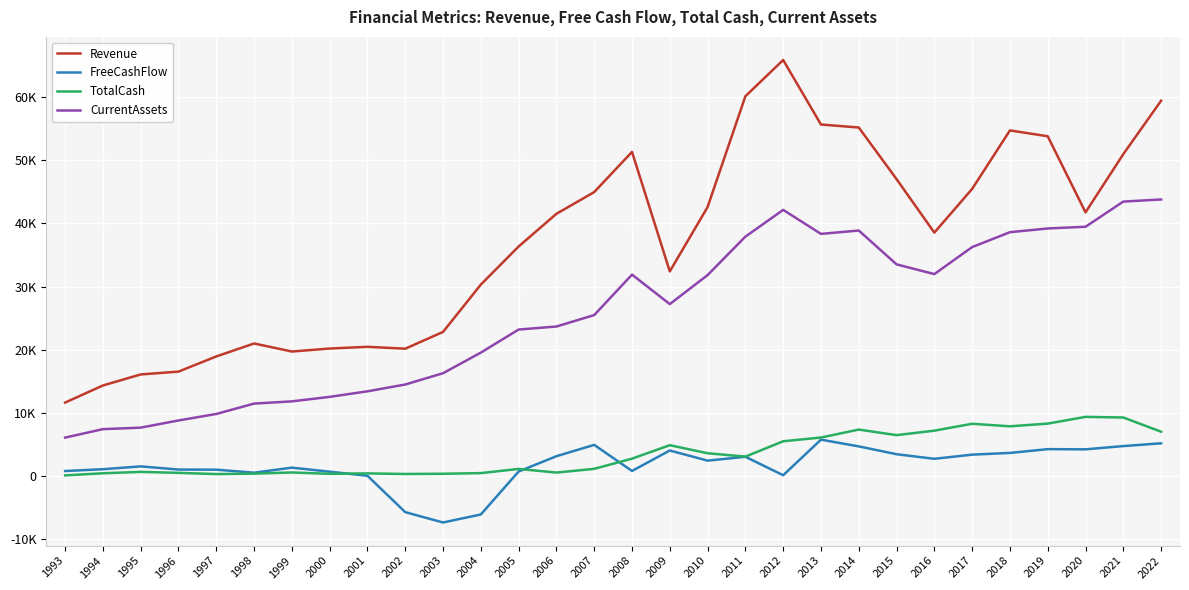

What are all the series names shown in the legend?

Revenue, FreeCashFlow, TotalCash, CurrentAssets